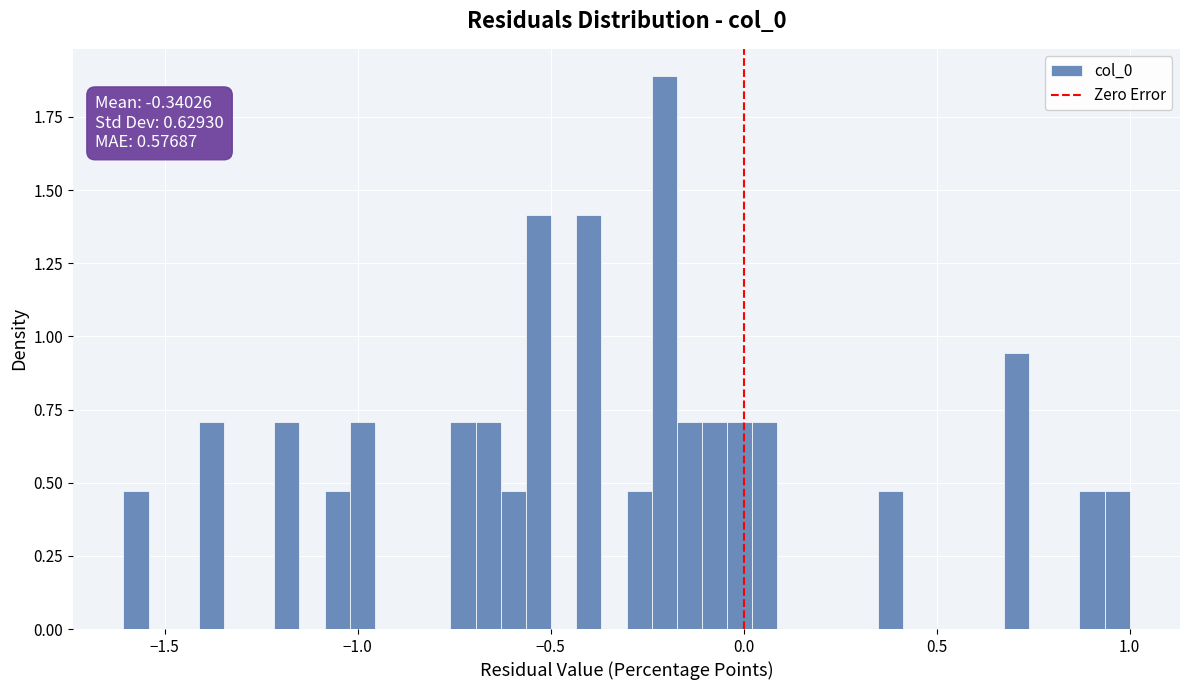

Read against the x-axis, roughly where is the centre of the tallest bar?

-0.20